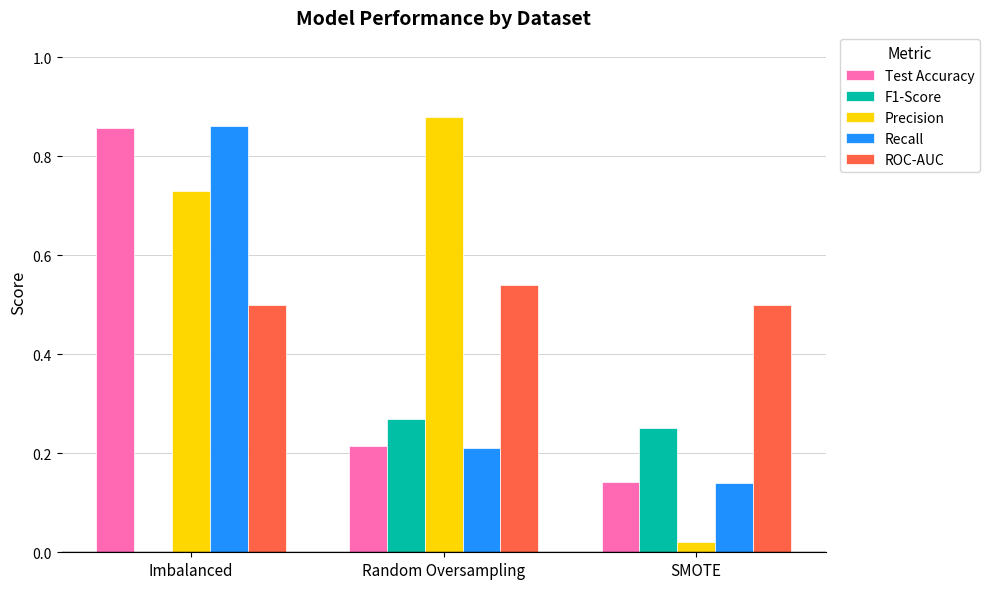

What is the total value across all series at Imbalanced?

2.9